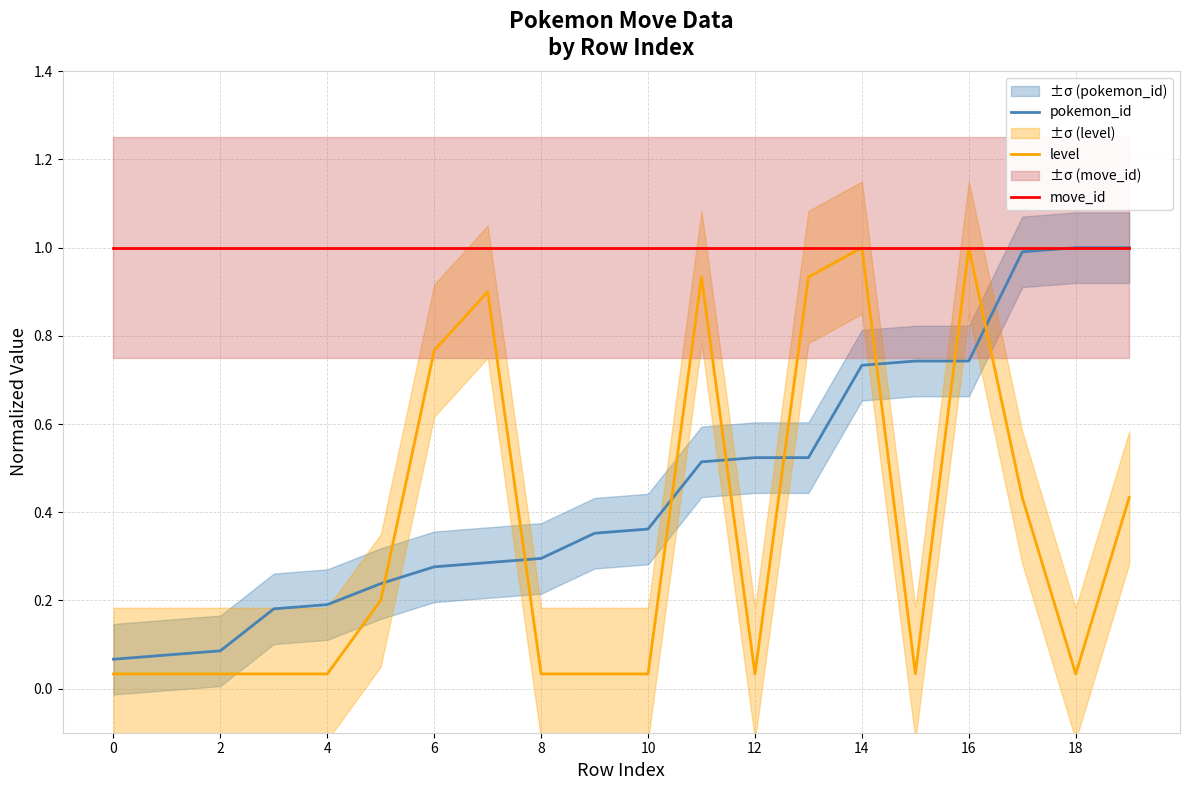

At which category is the sum across all series the highest?

16